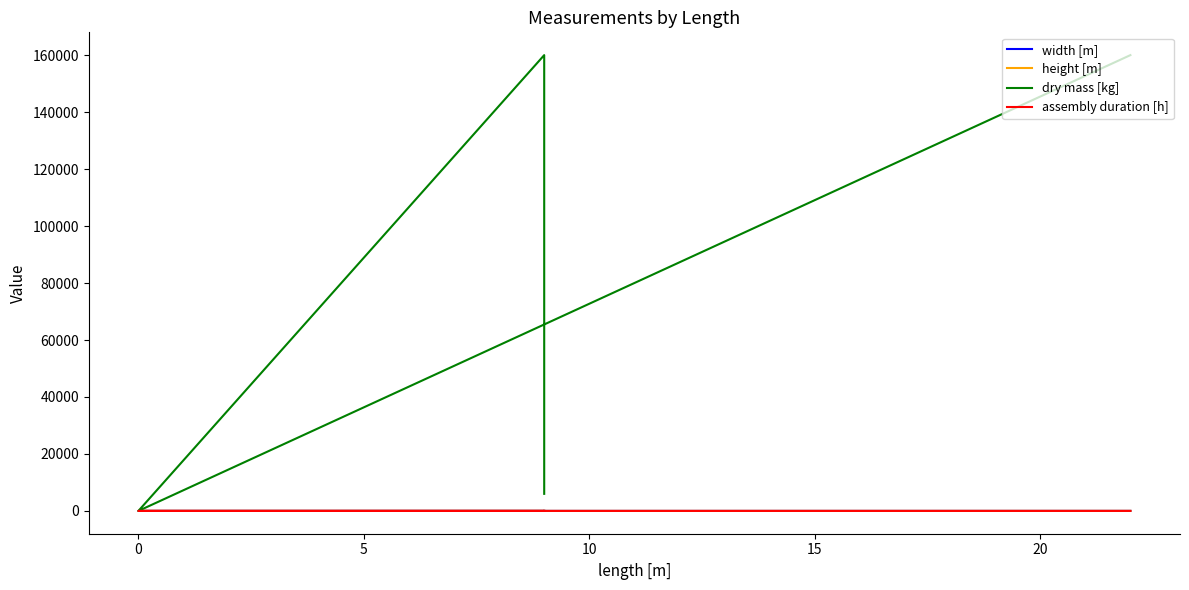

What is the maximum value for assembly duration [h]?

6